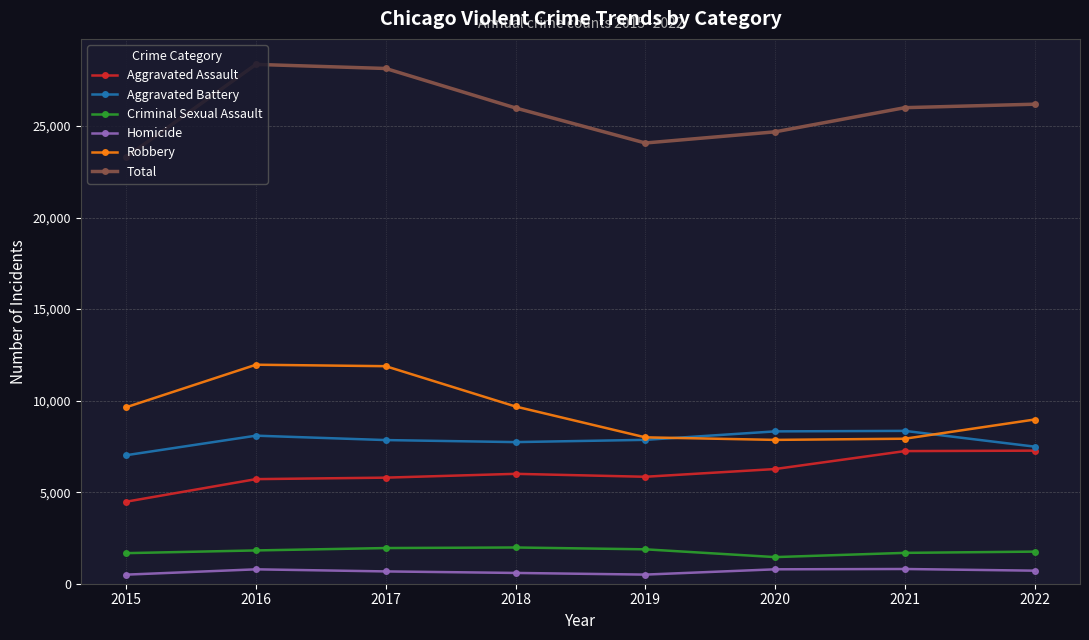

What is the difference between the Robbery values at 2015 and 2020?

1783